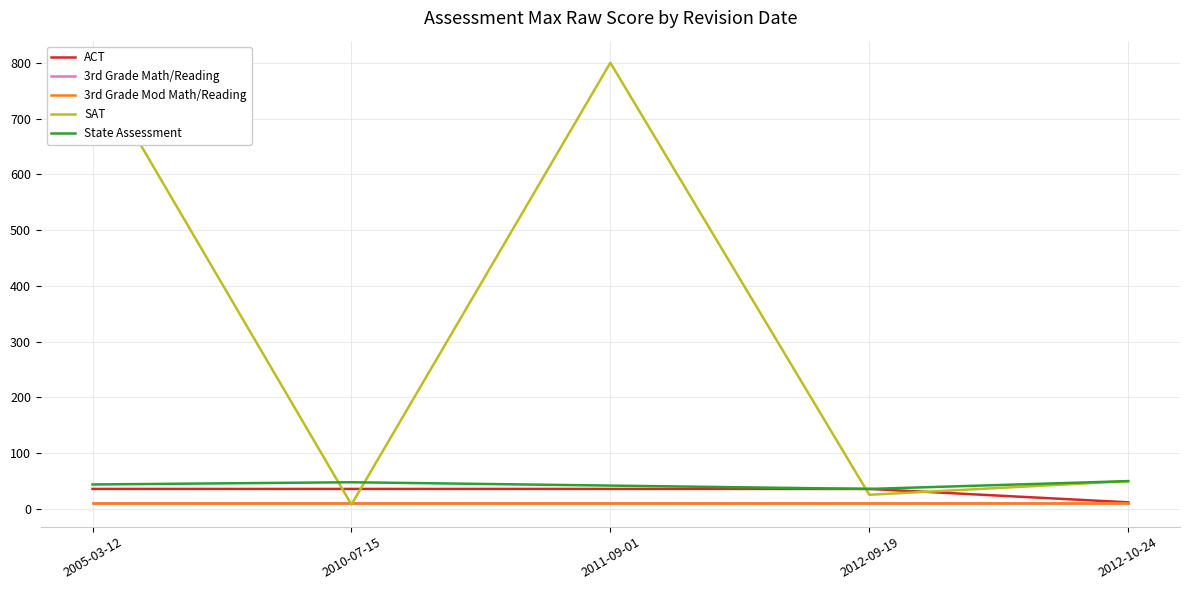

At which label is State Assessment closest to 43?

2005-03-12